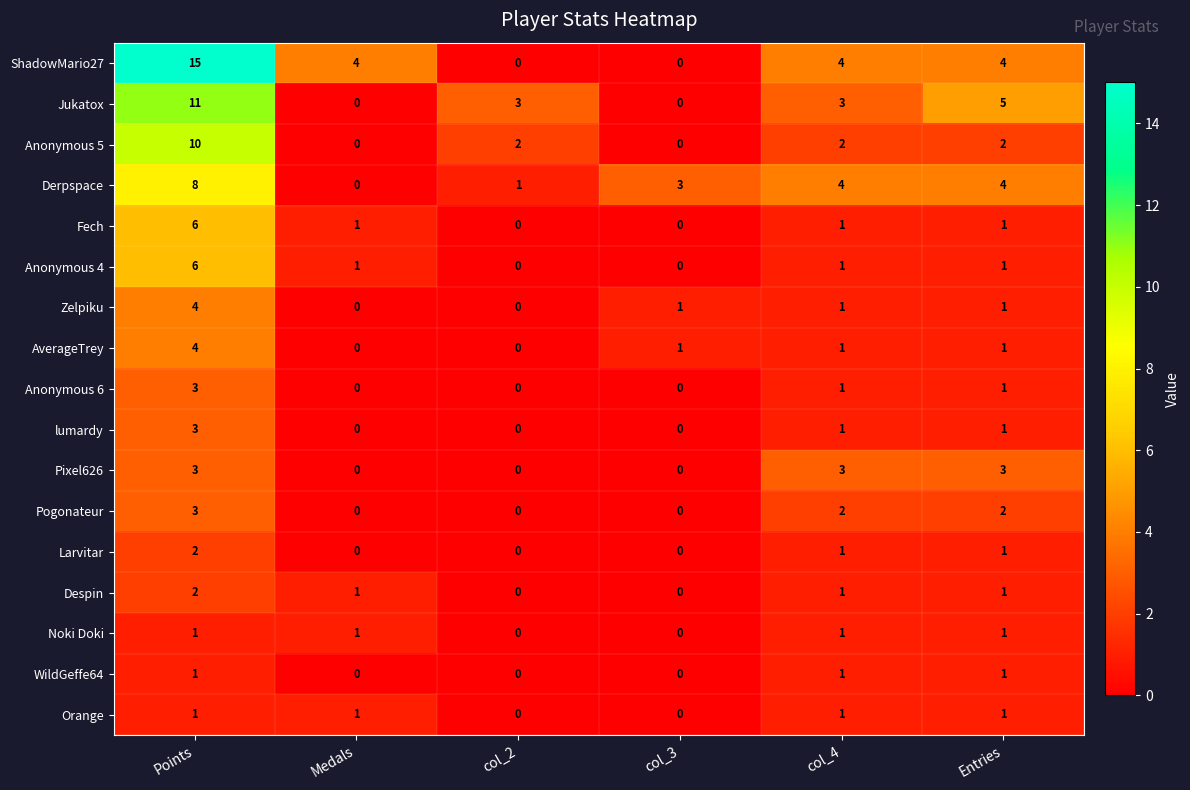

Which category has the highest value across all series?

Points